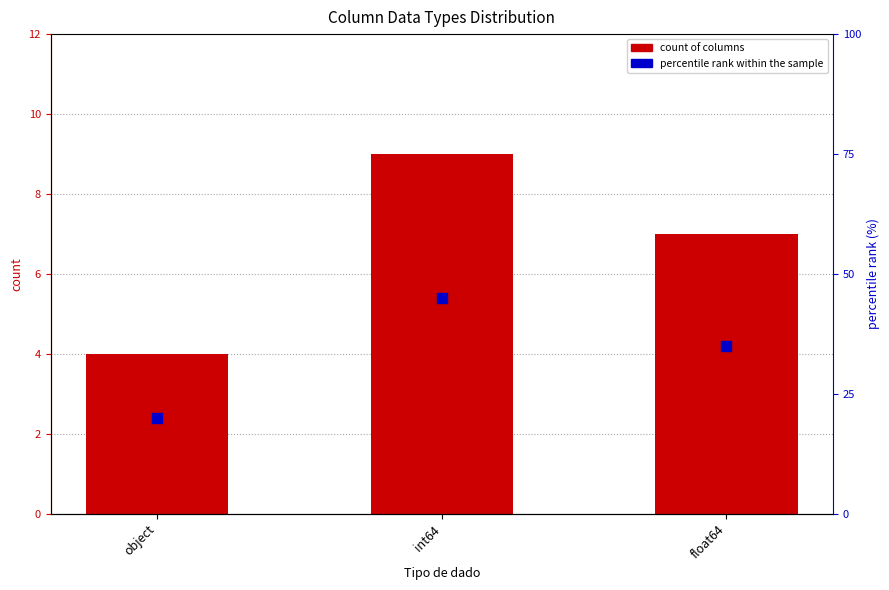

At which category is the sum across all series the highest?

int64